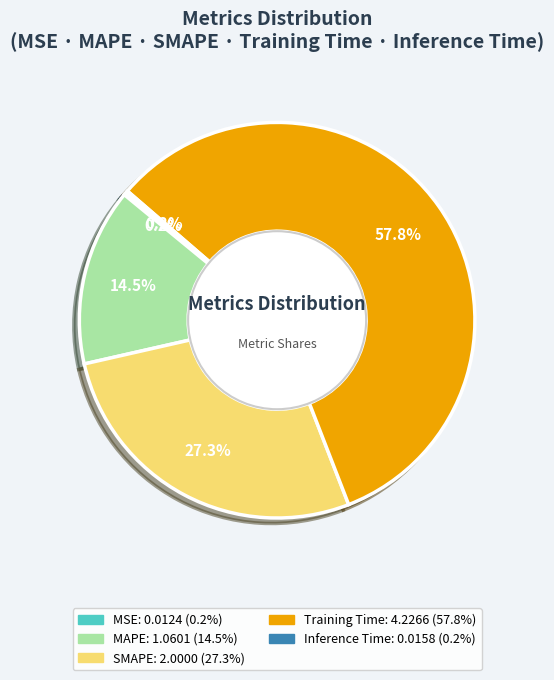

What is the majority slice?

Training Time